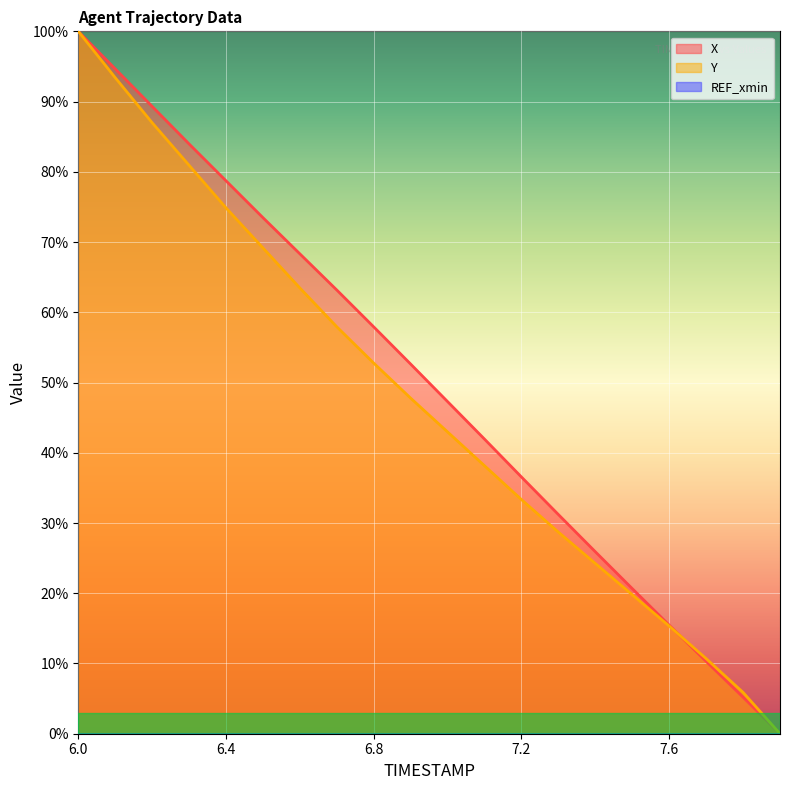

How many positive values does the X series have?

19